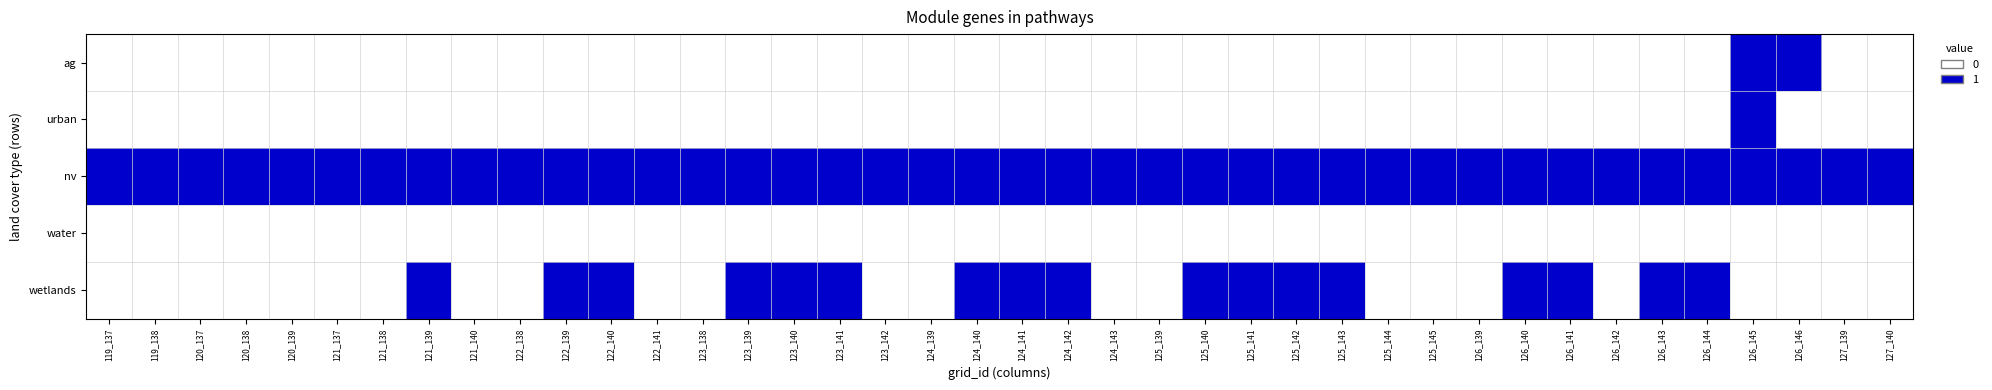

Between 122_141 and 126_141, which series saw the biggest shift?

wetlands